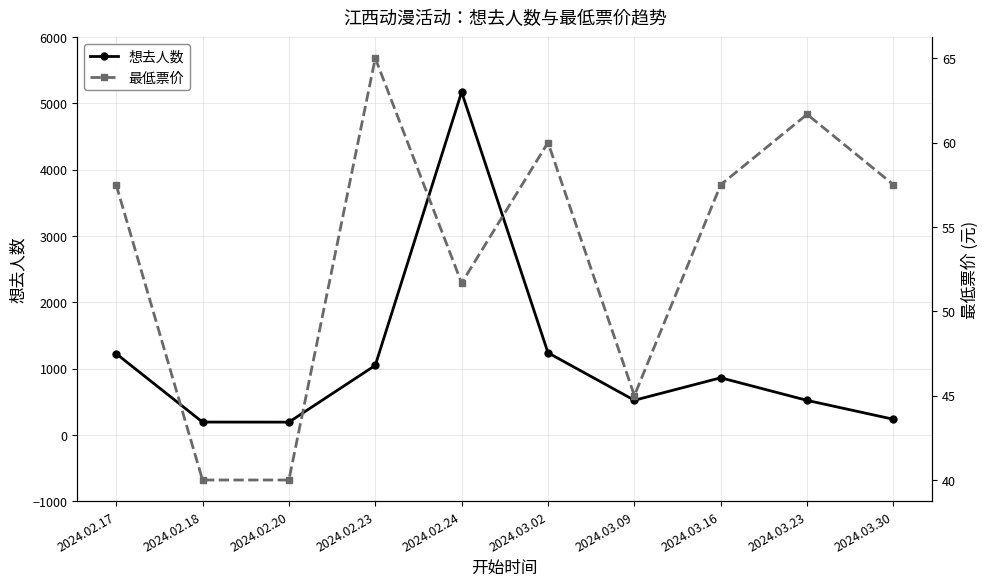

What is the label of the 8th point from the right?

2024.02.20